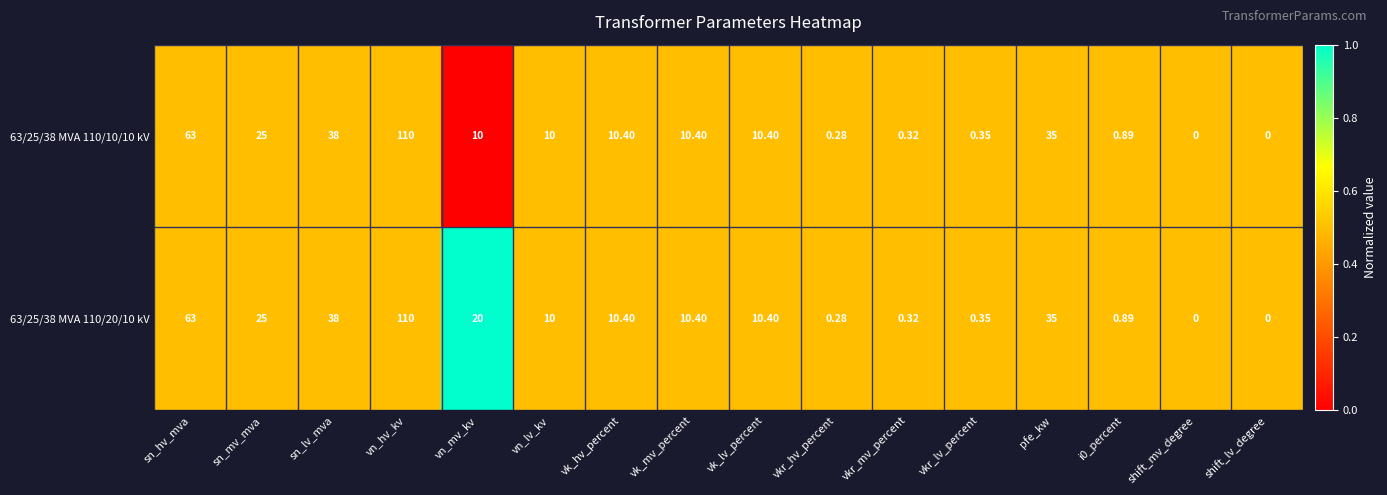

Which series has the largest total across all categories?

63/25/38 MVA 110/20/10 kV